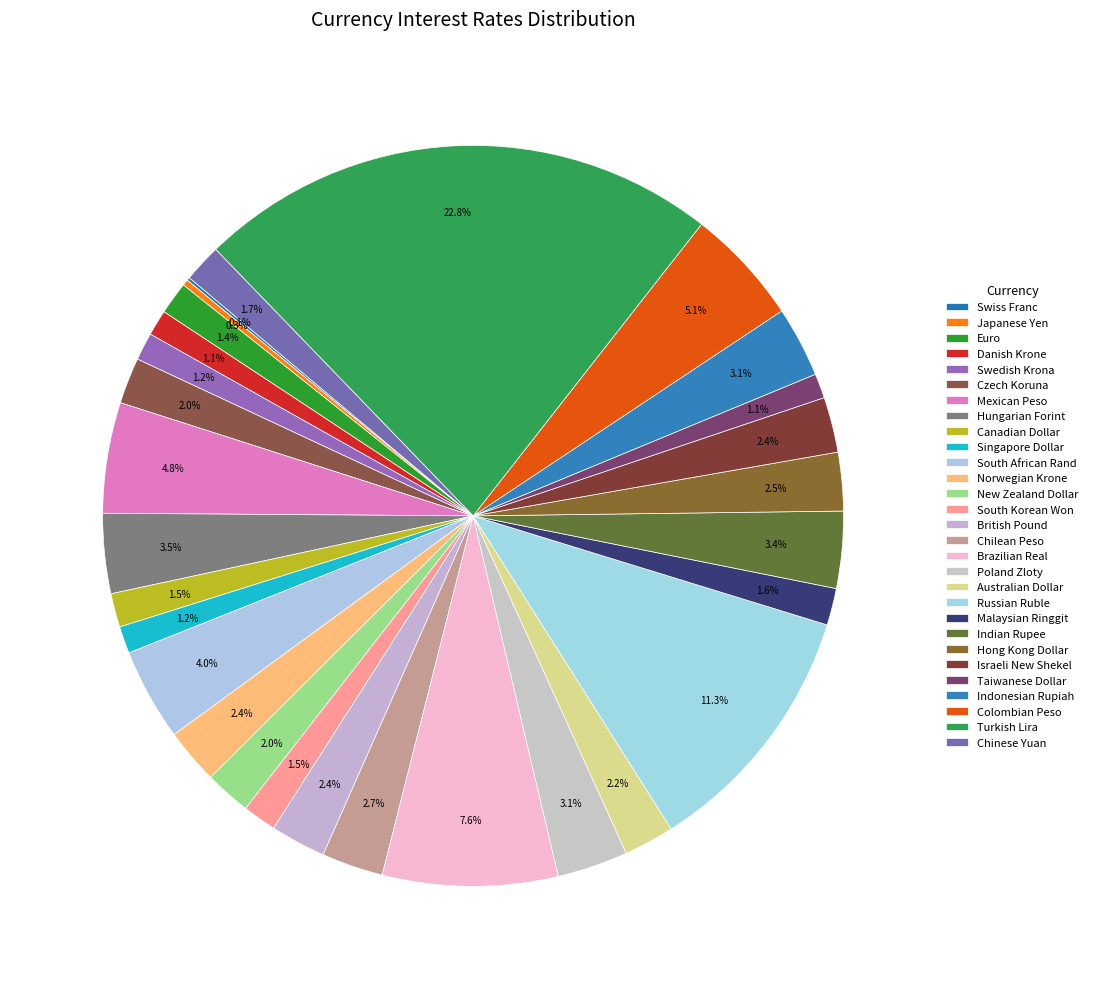

Which slice is the smallest?

Swiss Franc